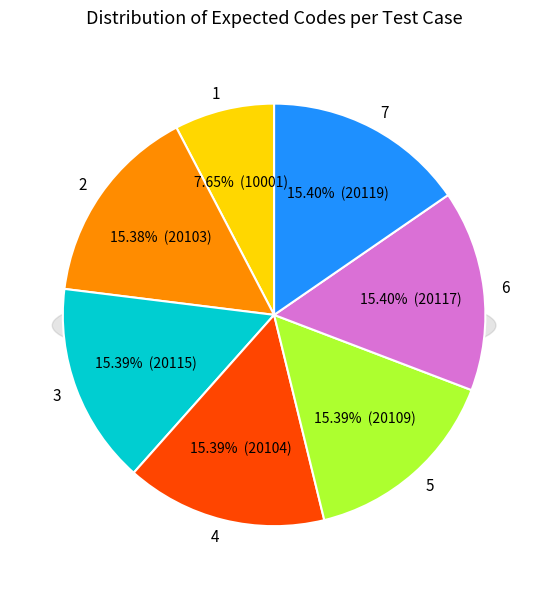

Does any single category account for the majority?

No